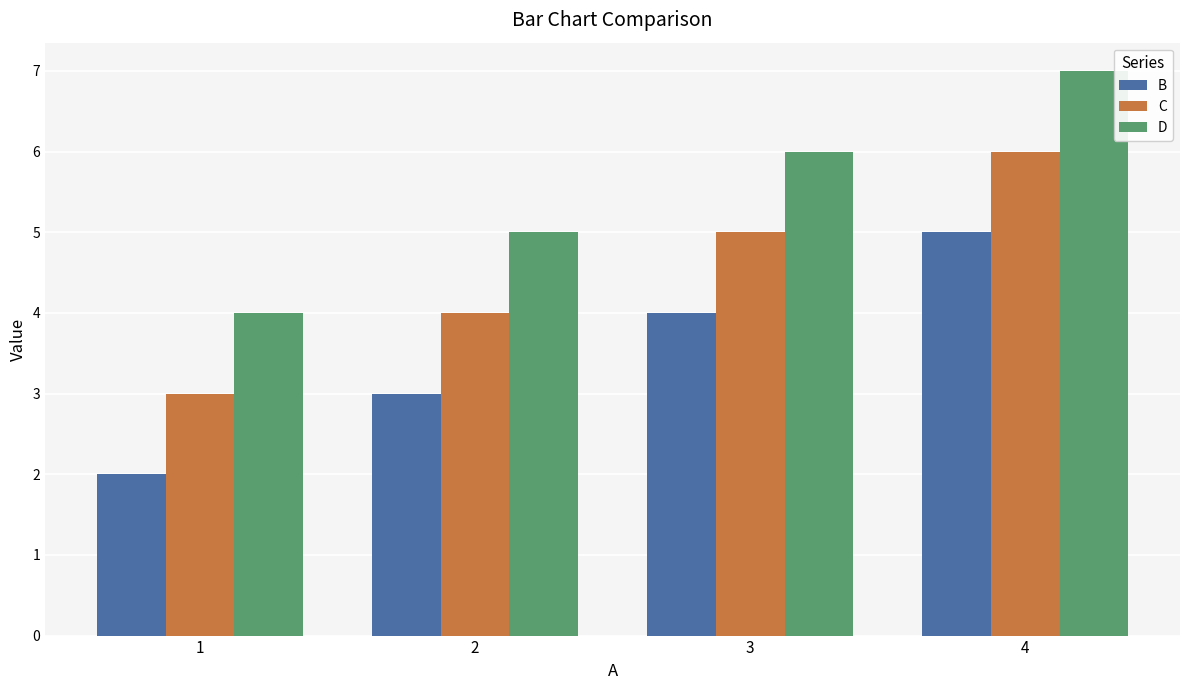

Are the bars horizontal?

No